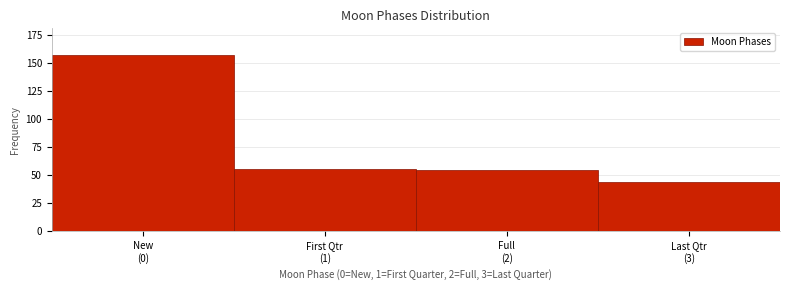

Reading left to right, transcribe all the data shown in this chart.

157	55	54	44